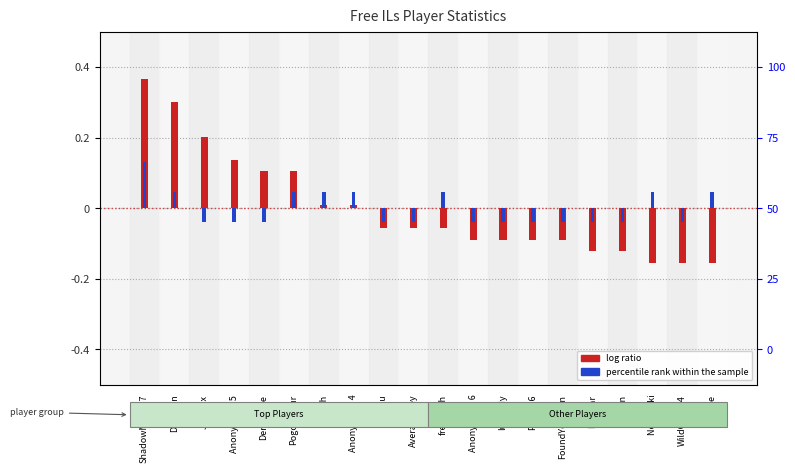

List the series in order of their peak value, lowest first.

percentile rank within the sample, log ratio